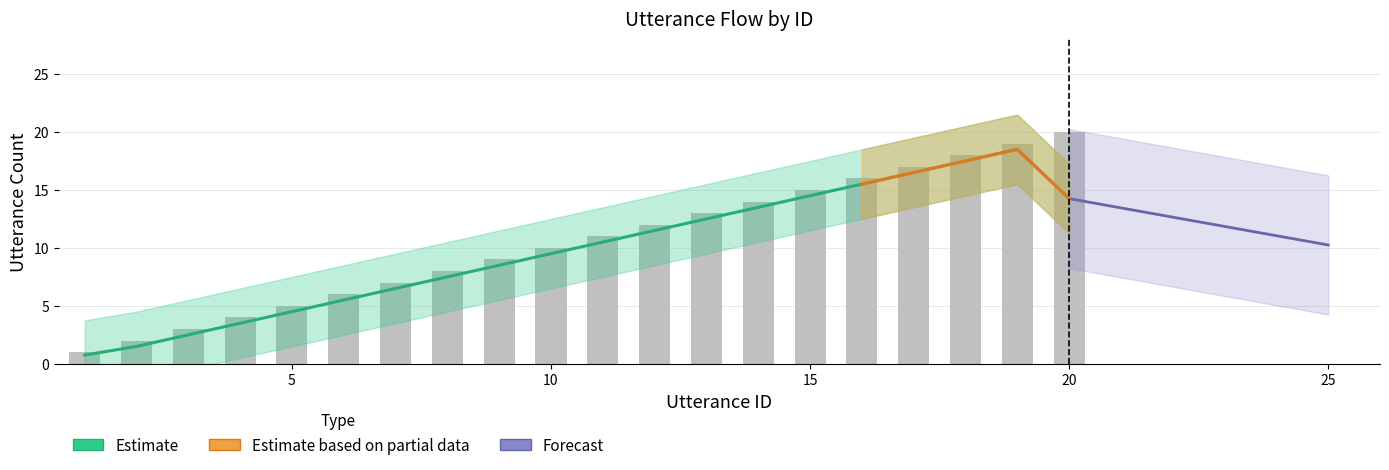

What is the ratio of the value at 4 to the value at 5?

0.8